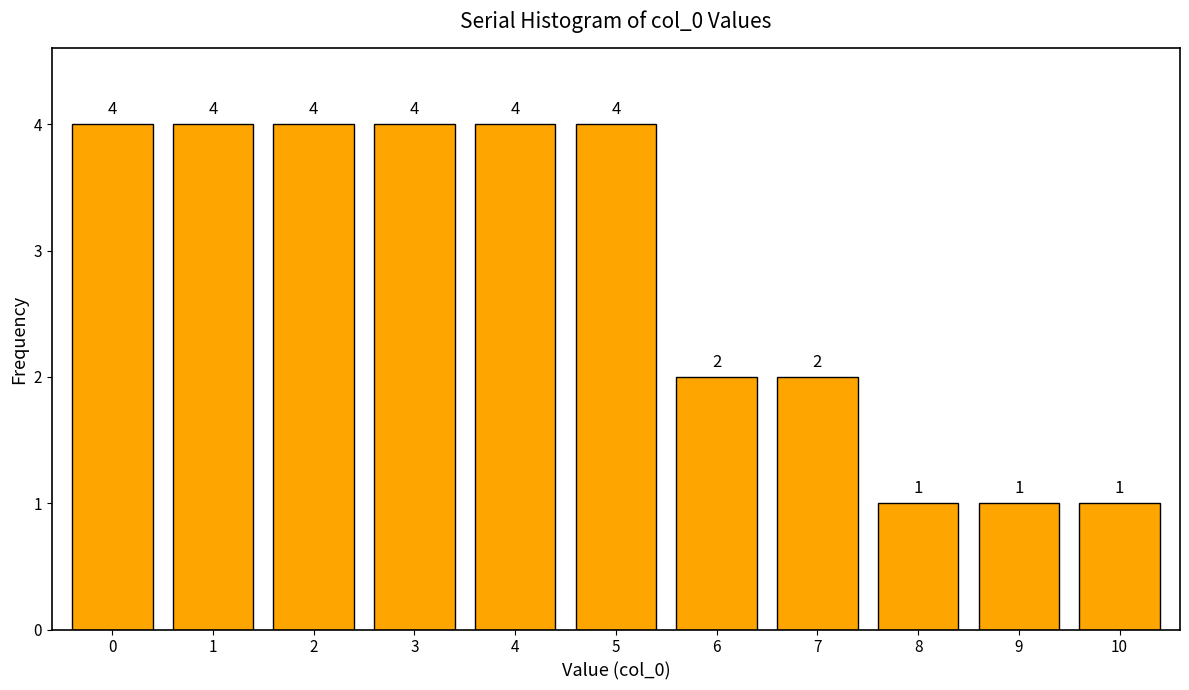

Reading right to left, list all the values displayed in this chart.

1	1	1	2	2	4	4	4	4	4	4